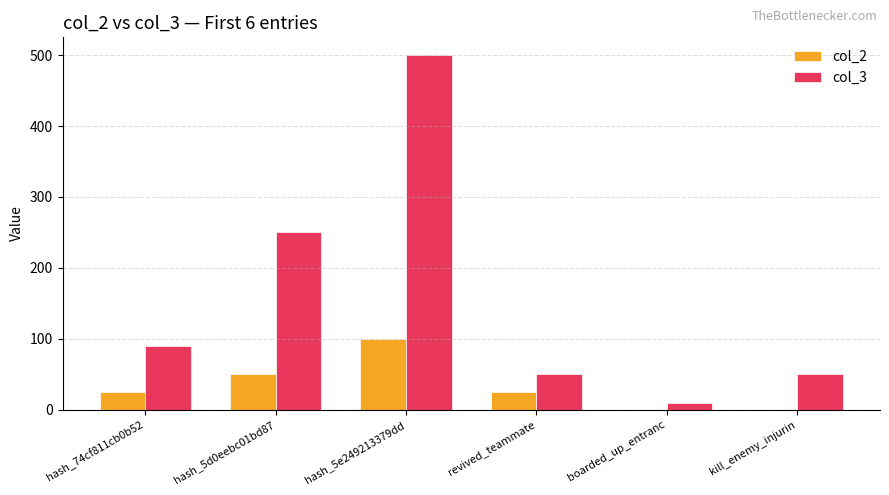

Reading right to left, extract all data points from this chart.

col_2: 0	0	25	100	50	25
col_3: 50	10	50	500	250	90